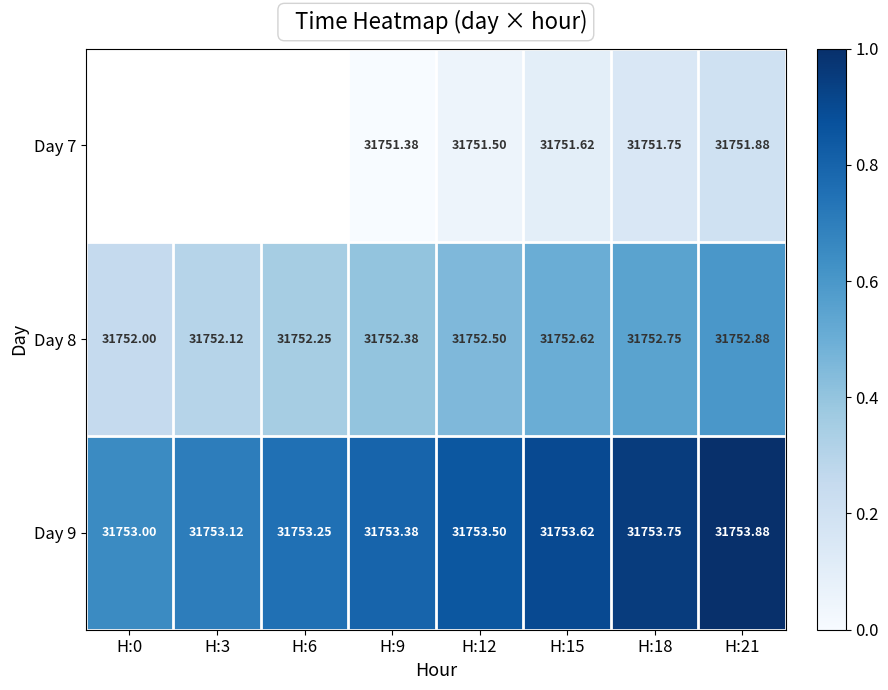

Which has a higher value, H:3 or H:9?

H:9